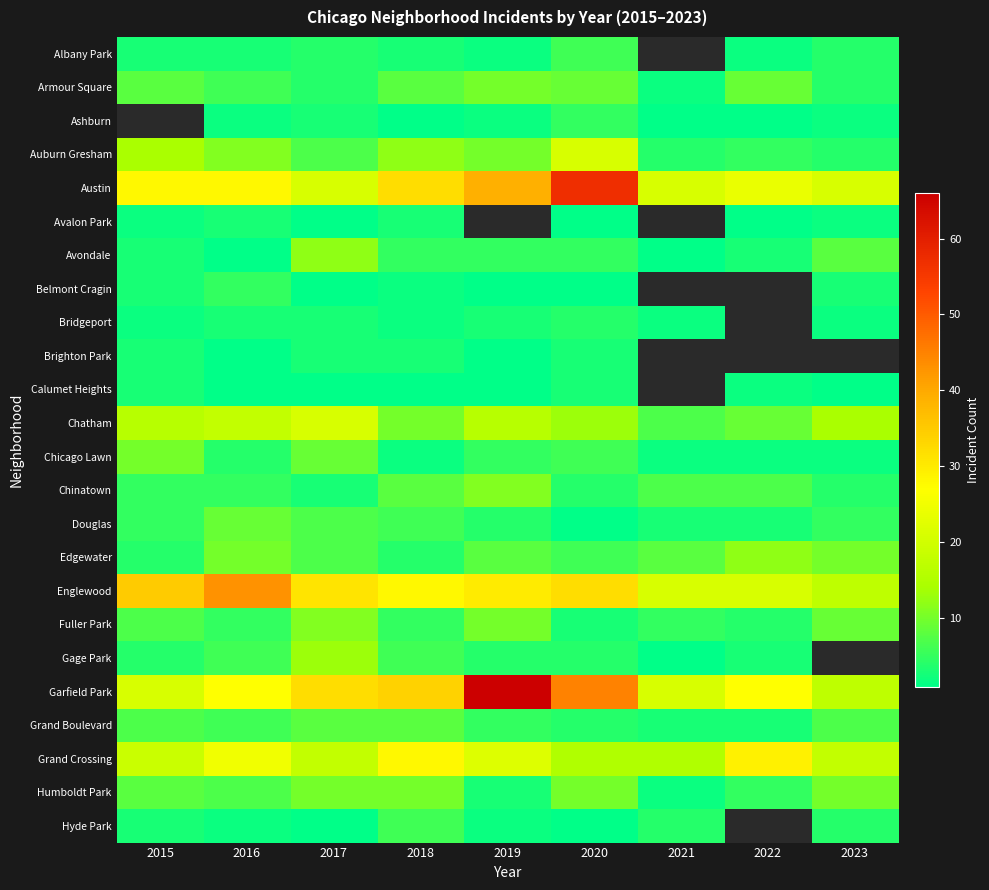

The Brighton Park series shows 3.0 at 2015. True or false?

True